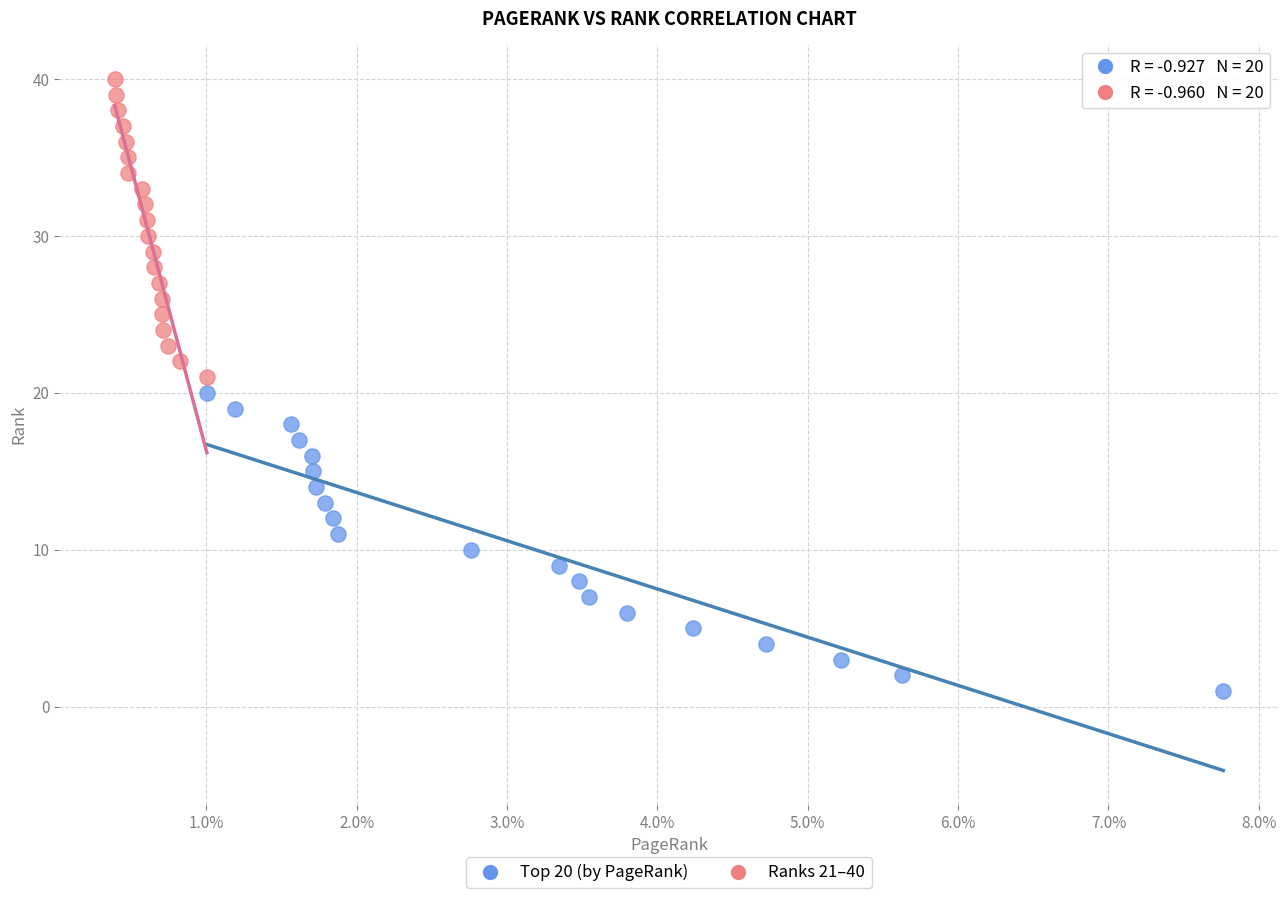

Which series contains the lowest Y value?

Top 20 (by PageRank)